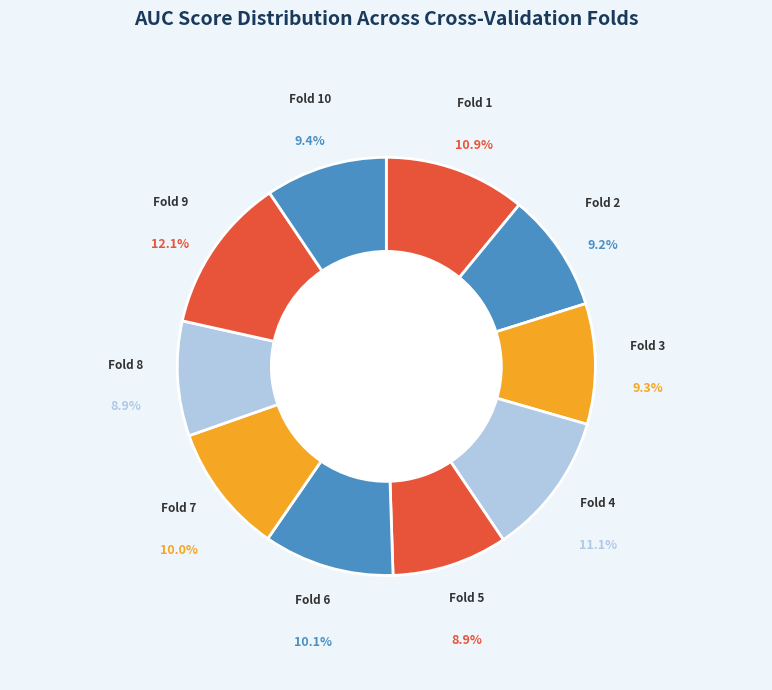

Is the sum of Fold 3 and Fold 1 greater than half?

No